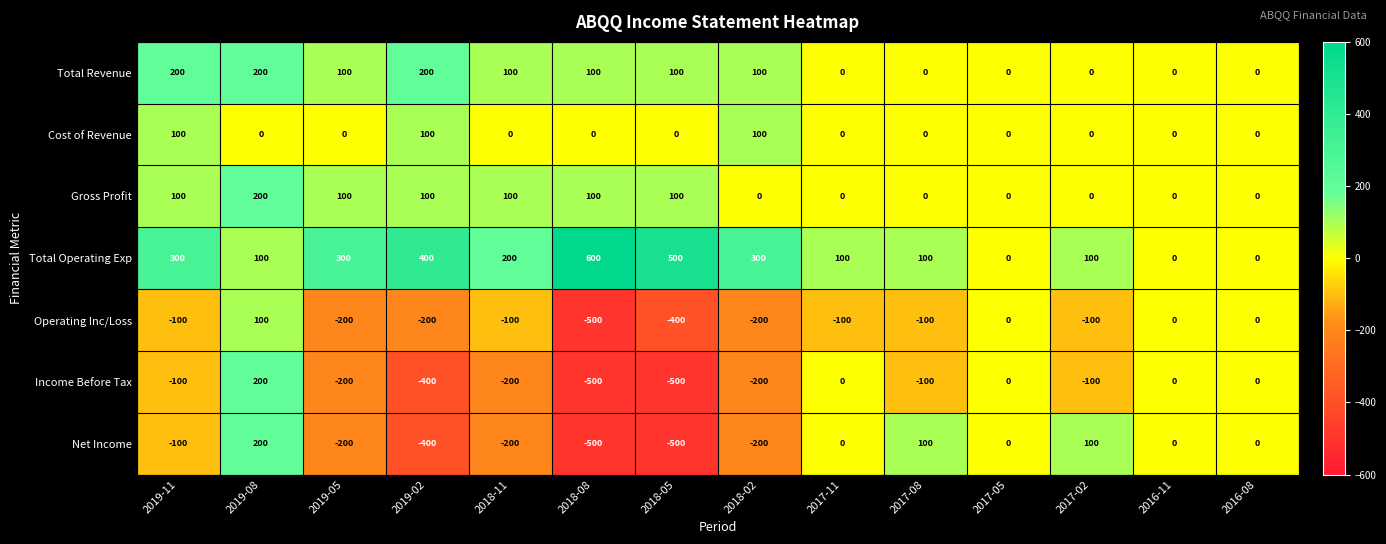

What is the difference between the highest and lowest values at 2019-05?

500